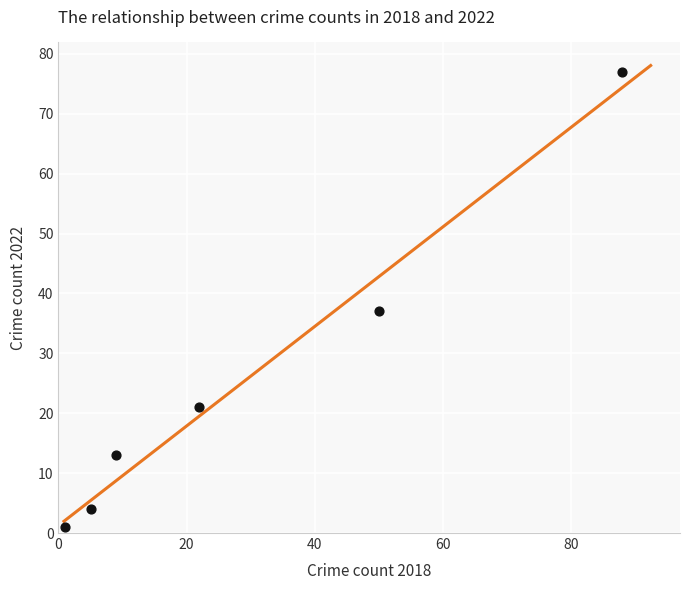

What is the average Y value?

26